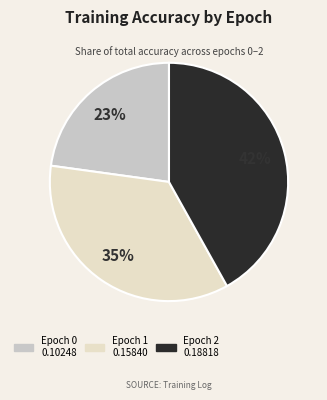

To the nearest percent, what is the average slice percentage?

33%